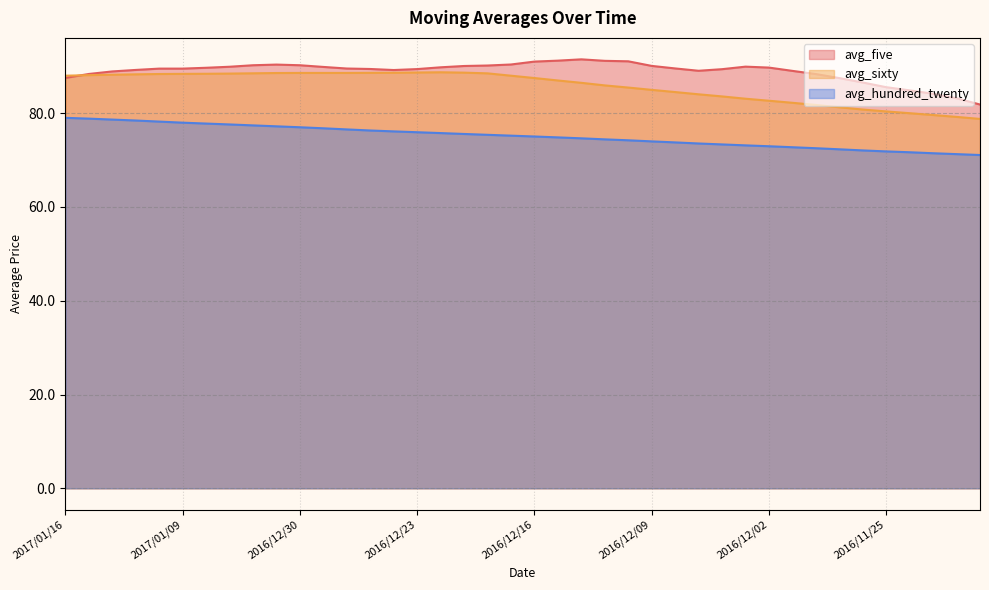

How many lines are shown in the chart?

3